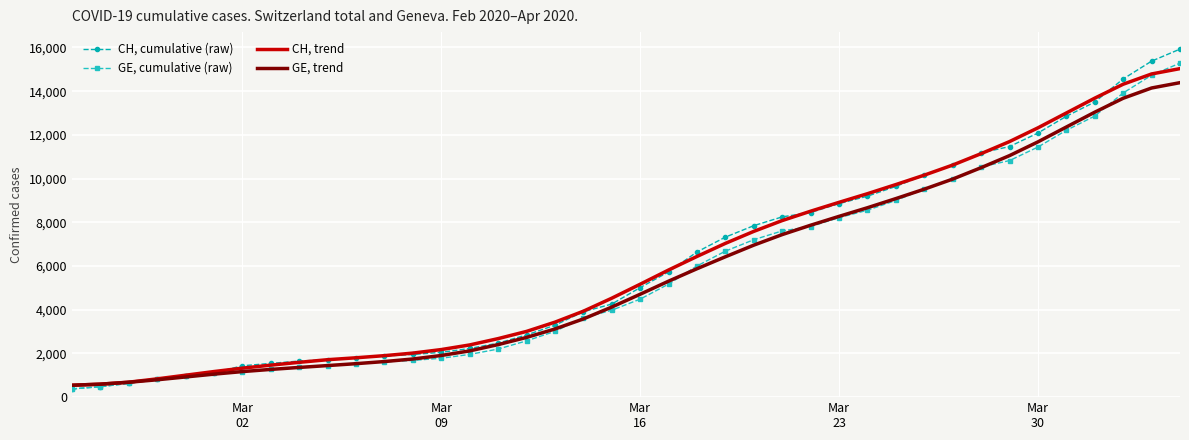

Which series has the largest range (max minus min)?

CH, cumulative (raw)